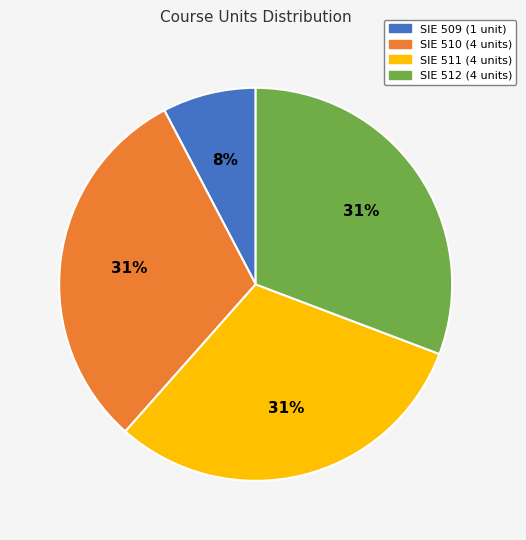

Is there a majority slice in this chart?

No